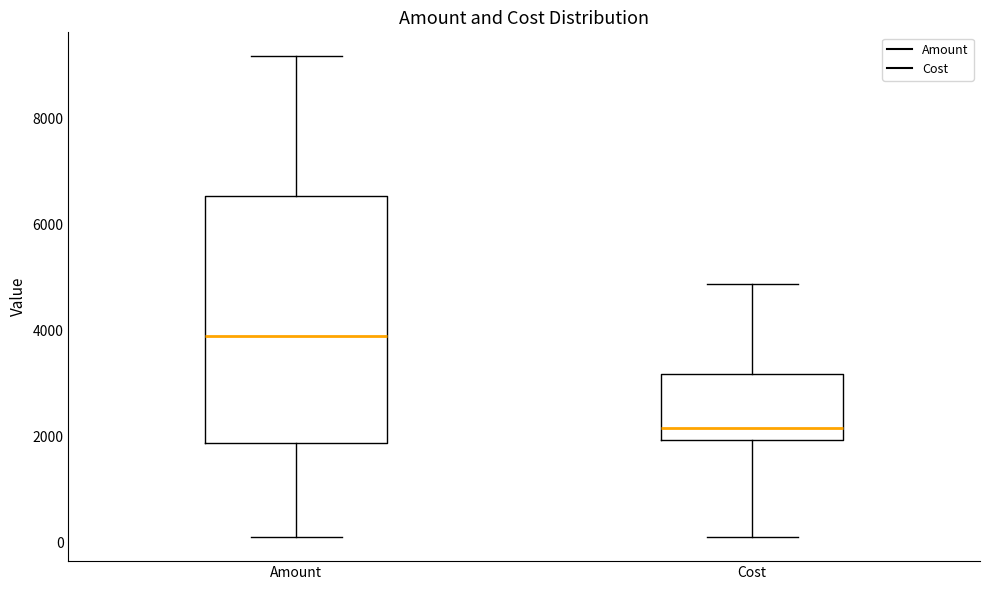

Reading left to right, transcribe this box plot: for each box, give where its median line is, the range the box spans, and where its two whiskers end, as read against the y-axis. The values are not printed on the chart, so give them approximately, as read against the axis.

Amount: median 4000, box 1800 to 6600, whiskers 200 to 9200
Cost: median 2200, box 2000 to 3200, whiskers 200 to 4800